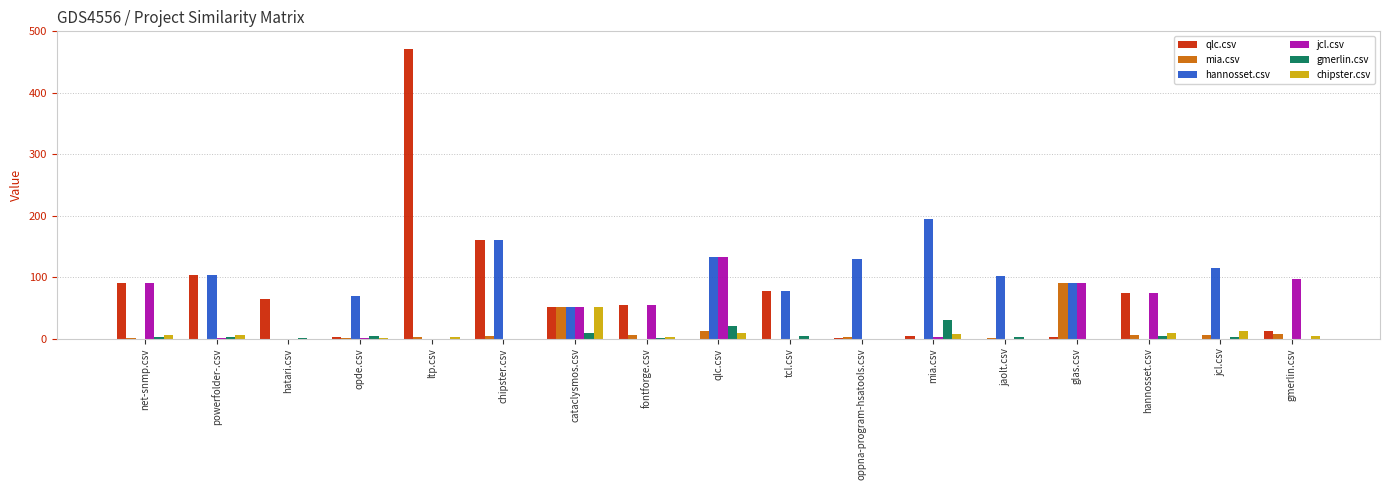

How many series are shown in this chart?

6